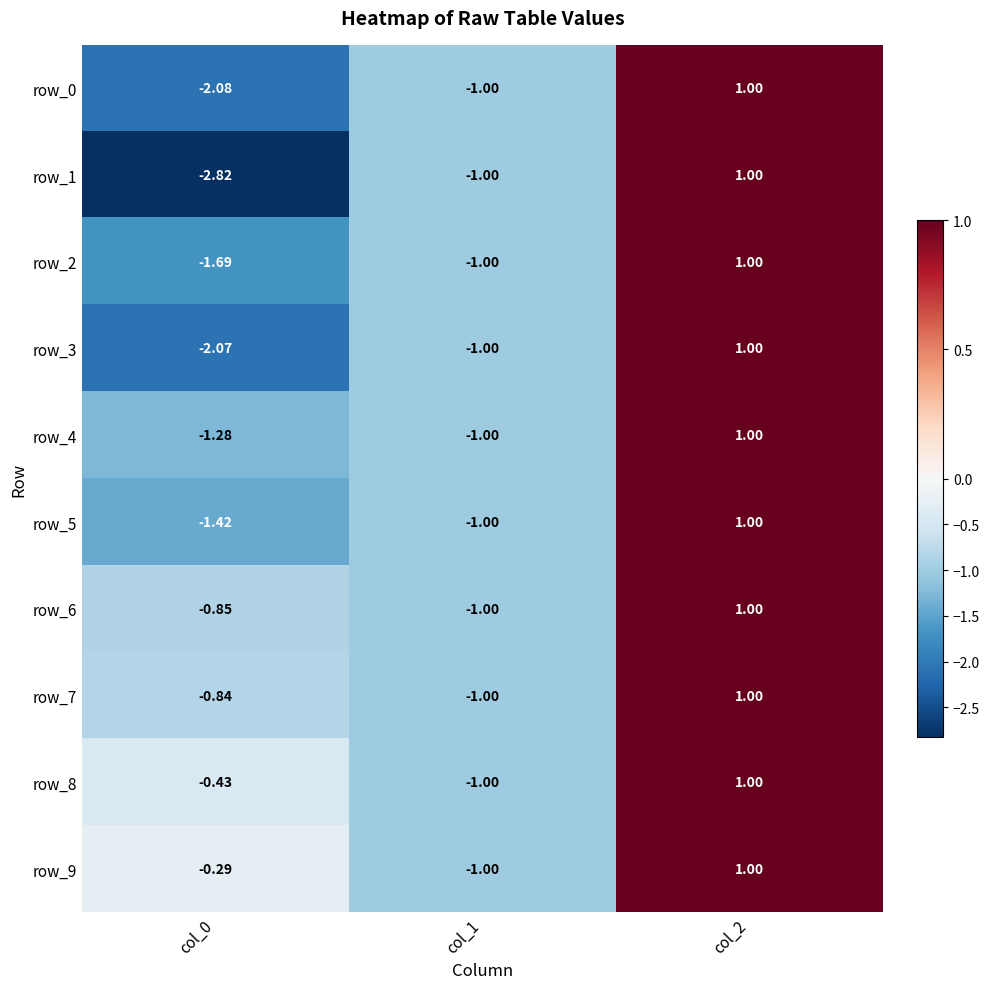

Is the value of row_1 at col_1 greater than the value of row_9 at col_0?

No